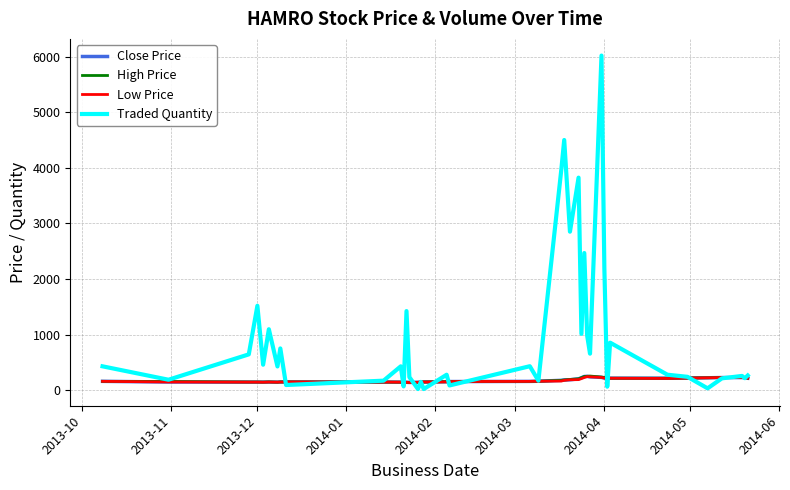

At how many categories does at least one series exceed 595?

16